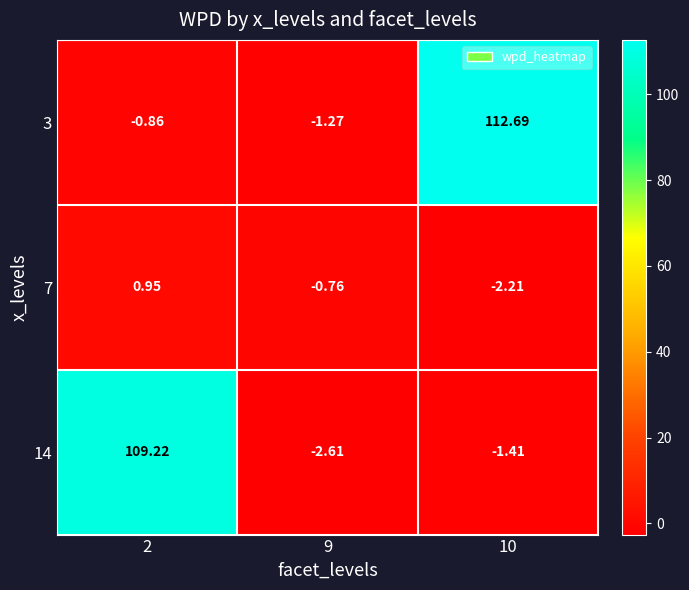

How many values in 3 are below zero?

2